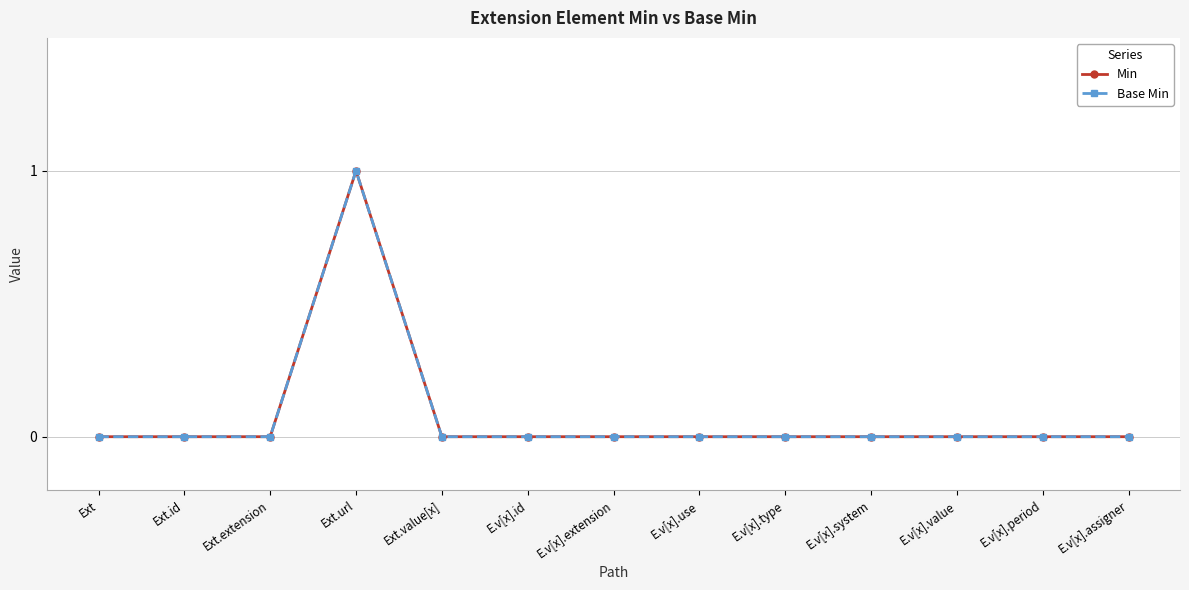

What are all the series names shown in the legend?

Min, Base Min